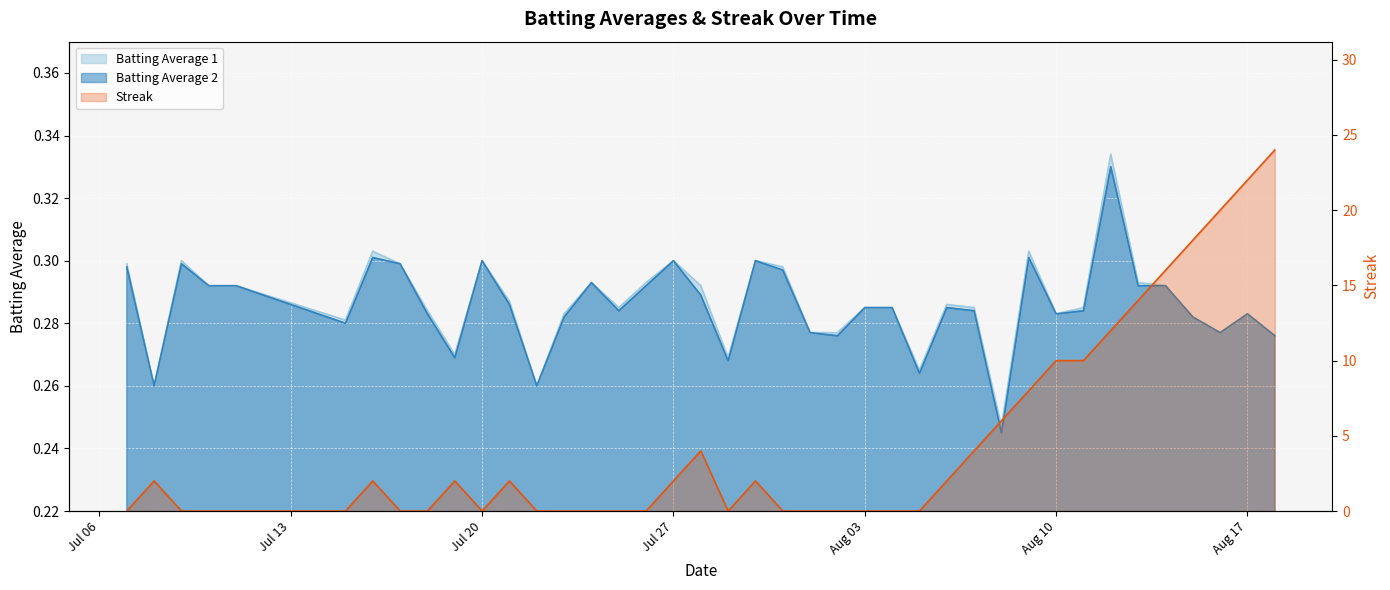

True or false: Batting Average 2 and Batting Average 1 intersect in this chart.

False